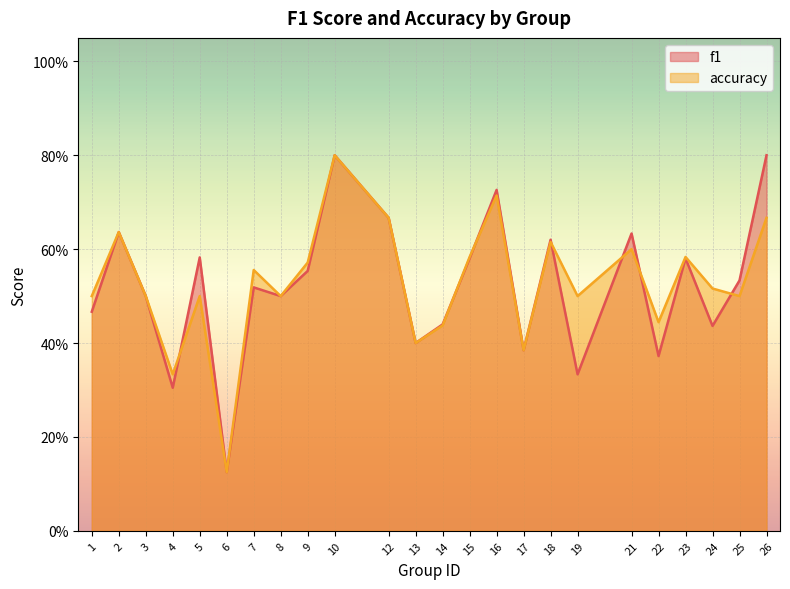

Read the f1 value at 4.

0.3